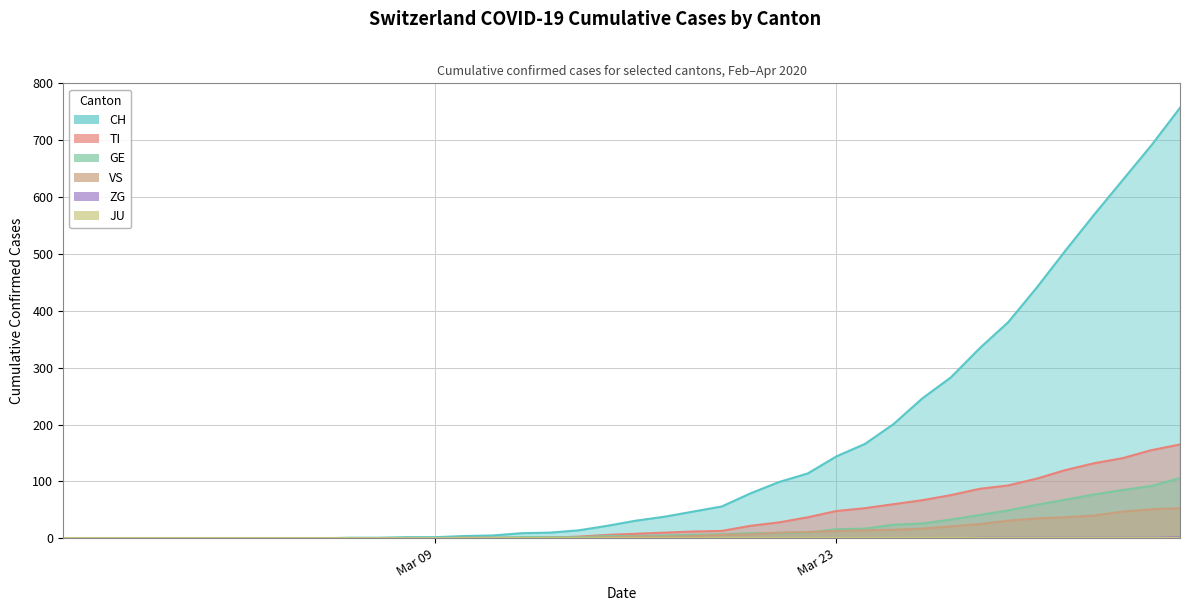

The value of TI at Mar 09 is 104. True or false?

False